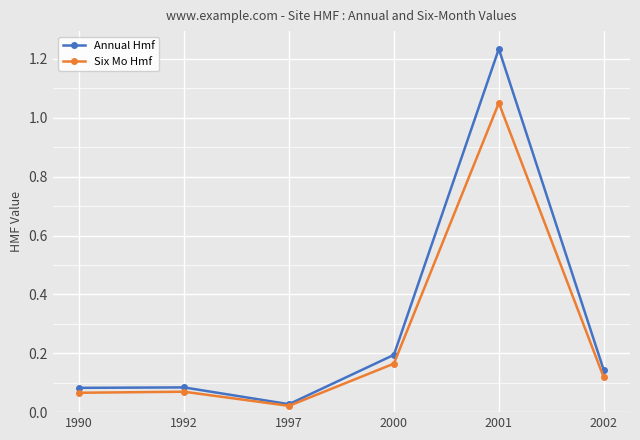

Which series changed the most between 1992 and 2002?

Annual Hmf